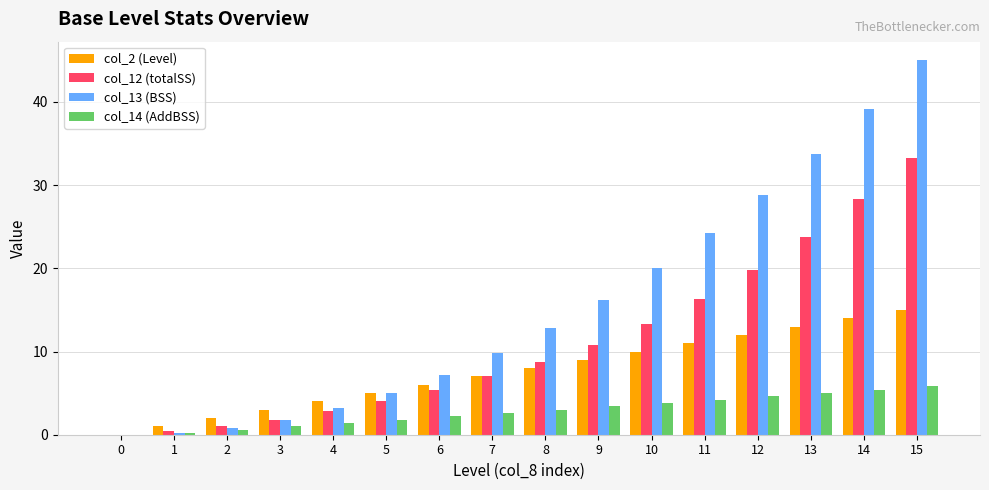

Reading left to right, what are all the values shown in this chart?

col_2 (Level): 0=0.0	1=1.0	2=2.0	3=3.0	4=4.0	5=5.0	6=6.0	7=7.0	8=8.0	9=9.0	10=10.0	11=11.0	12=12.0	13=13.0	14=14.0	15=15.0
col_12 (totalSS): 0=0.0	1=0.4	2=1.0	3=1.8	4=2.8	5=4.0	6=5.4	7=7.0	8=8.8	9=10.8	10=13.3	11=16.3	12=19.8	13=23.8	14=28.3	15=33.3
col_13 (BSS): 0=0.0	1=0.2	2=0.8	3=1.8	4=3.2	5=5.0	6=7.2	7=9.8	8=12.8	9=16.2	10=20.0	11=24.2	12=28.8	13=33.8	14=39.2	15=45.0
col_14 (AddBSS): 0=0.0	1=0.2	2=0.6	3=1.0	4=1.4	5=1.8	6=2.2	7=2.6	8=3.0	9=3.4	10=3.8	11=4.2	12=4.6	13=5.0	14=5.4	15=5.8